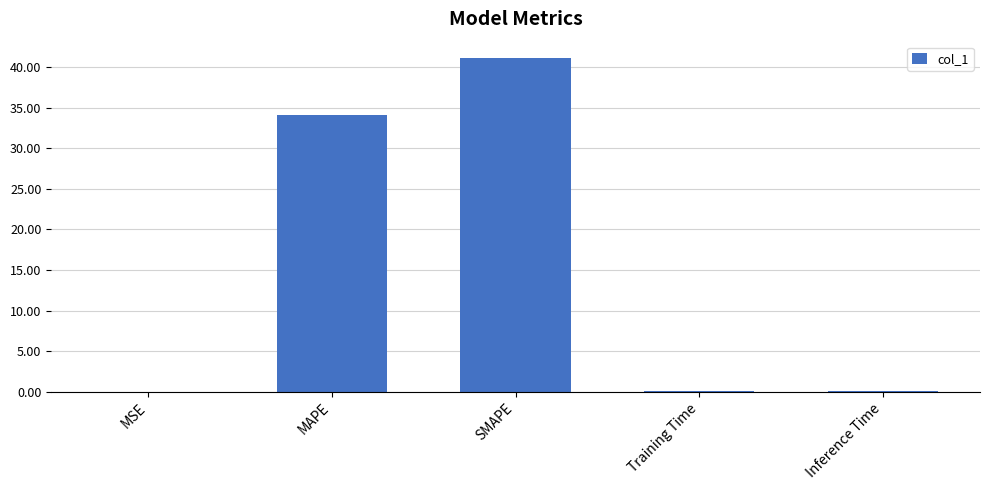

Which has a higher value, Training Time or MAPE?

MAPE